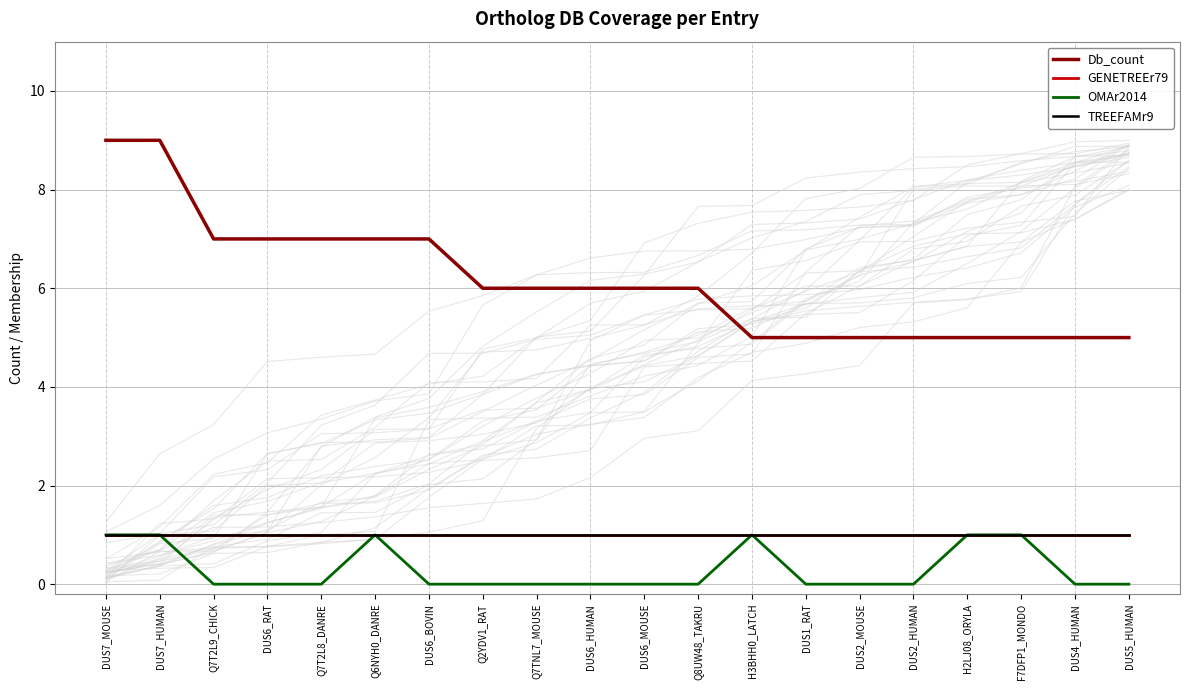

Reading left to right, what are all the values shown in this chart?

Db_count: DUS7_MOUSE=9	DUS7_HUMAN=9	Q7T2L9_CHICK=7	DUS6_RAT=7	Q7T2L8_DANRE=7	Q6NYH0_DANRE=7	DUS6_BOVIN=7	Q2YDV1_RAT=6	Q7TNL7_MOUSE=6	DUS6_HUMAN=6	DUS6_MOUSE=6	Q8UW48_TAKRU=6	H3BHH0_LATCH=5	DUS1_RAT=5	DUS2_MOUSE=5	DUS2_HUMAN=5	H2LJ08_ORYLA=5	F7DFP1_MONDO=5	DUS4_HUMAN=5	DUS5_HUMAN=5
GENETREEr79: DUS7_MOUSE=1	DUS7_HUMAN=1	Q7T2L9_CHICK=1	DUS6_RAT=1	Q7T2L8_DANRE=1	Q6NYH0_DANRE=1	DUS6_BOVIN=1	Q2YDV1_RAT=1	Q7TNL7_MOUSE=1	DUS6_HUMAN=1	DUS6_MOUSE=1	Q8UW48_TAKRU=1	H3BHH0_LATCH=1	DUS1_RAT=1	DUS2_MOUSE=1	DUS2_HUMAN=1	H2LJ08_ORYLA=1	F7DFP1_MONDO=1	DUS4_HUMAN=1	DUS5_HUMAN=1
OMAr2014: DUS7_MOUSE=1	DUS7_HUMAN=1	Q7T2L9_CHICK=0	DUS6_RAT=0	Q7T2L8_DANRE=0	Q6NYH0_DANRE=1	DUS6_BOVIN=0	Q2YDV1_RAT=0	Q7TNL7_MOUSE=0	DUS6_HUMAN=0	DUS6_MOUSE=0	Q8UW48_TAKRU=0	H3BHH0_LATCH=1	DUS1_RAT=0	DUS2_MOUSE=0	DUS2_HUMAN=0	H2LJ08_ORYLA=1	F7DFP1_MONDO=1	DUS4_HUMAN=0	DUS5_HUMAN=0
TREEFAMr9: DUS7_MOUSE=1	DUS7_HUMAN=1	Q7T2L9_CHICK=1	DUS6_RAT=1	Q7T2L8_DANRE=1	Q6NYH0_DANRE=1	DUS6_BOVIN=1	Q2YDV1_RAT=1	Q7TNL7_MOUSE=1	DUS6_HUMAN=1	DUS6_MOUSE=1	Q8UW48_TAKRU=1	H3BHH0_LATCH=1	DUS1_RAT=1	DUS2_MOUSE=1	DUS2_HUMAN=1	H2LJ08_ORYLA=1	F7DFP1_MONDO=1	DUS4_HUMAN=1	DUS5_HUMAN=1